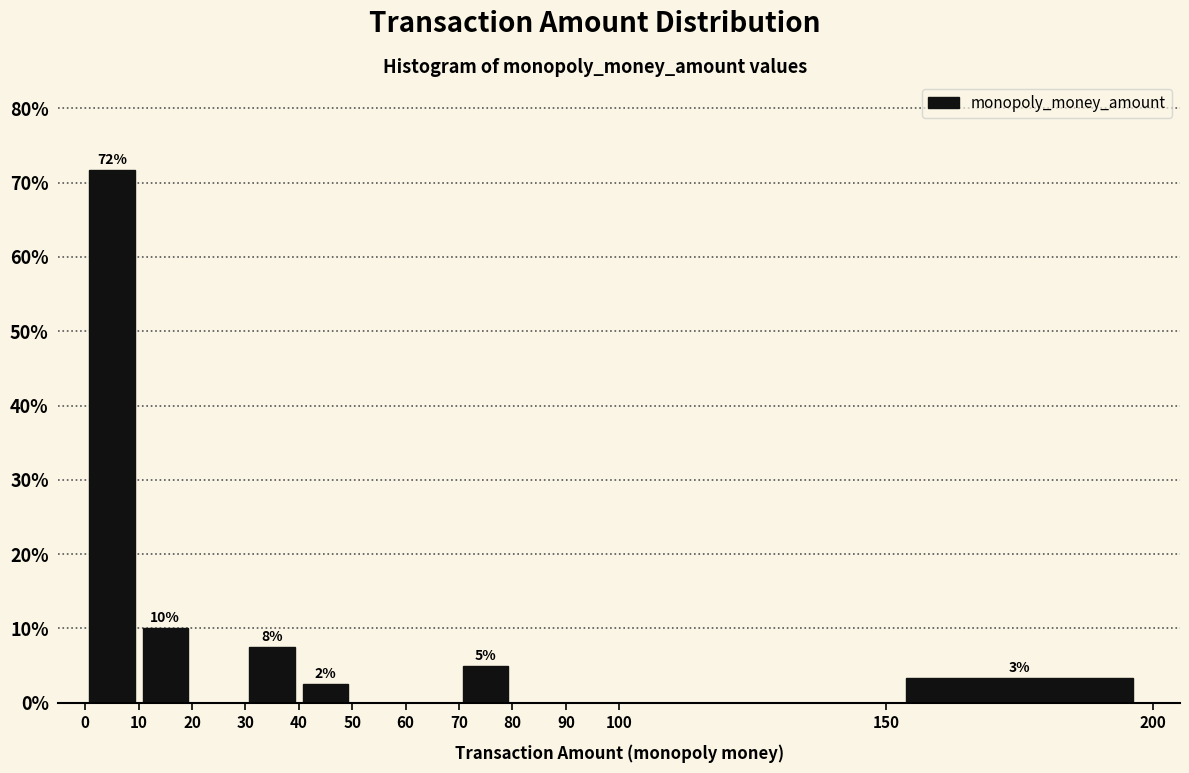

Which range on the x-axis has the tallest bar?

0 to 10